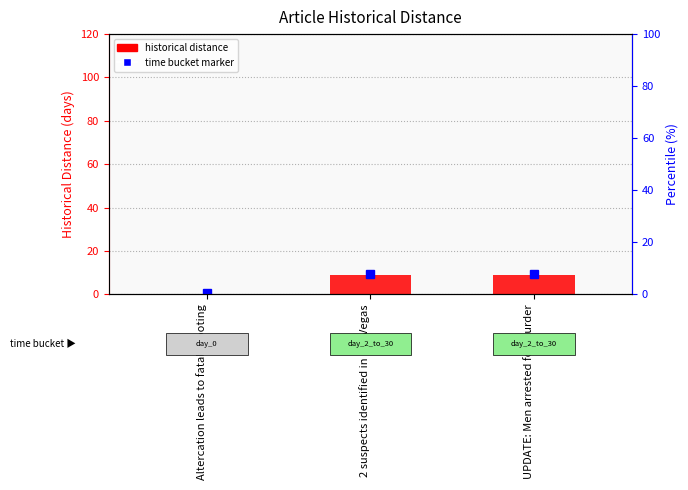

At which category does the chart reach its peak across all series?

2 suspects identified in Las Vegas